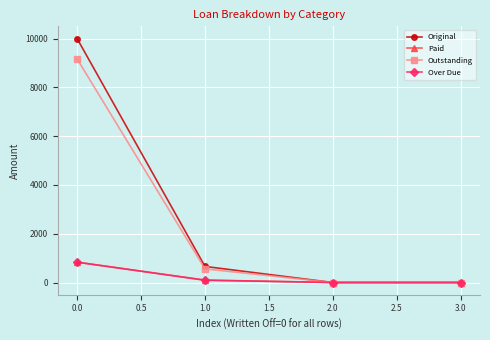

What is the difference between the maximum and minimum values in the Over Due series?

833.3